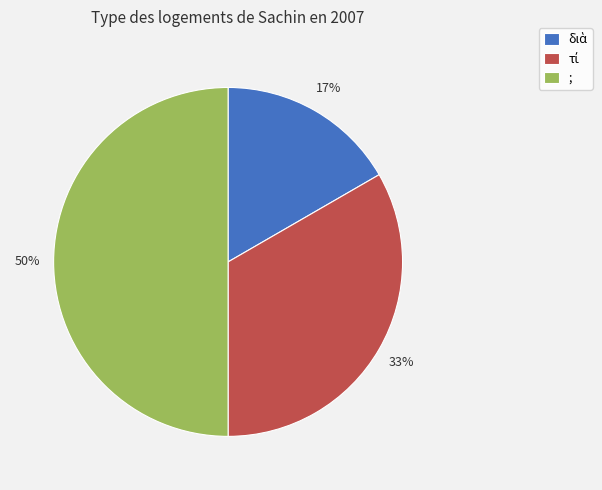

To the nearest percent, what is the average slice percentage?

33%